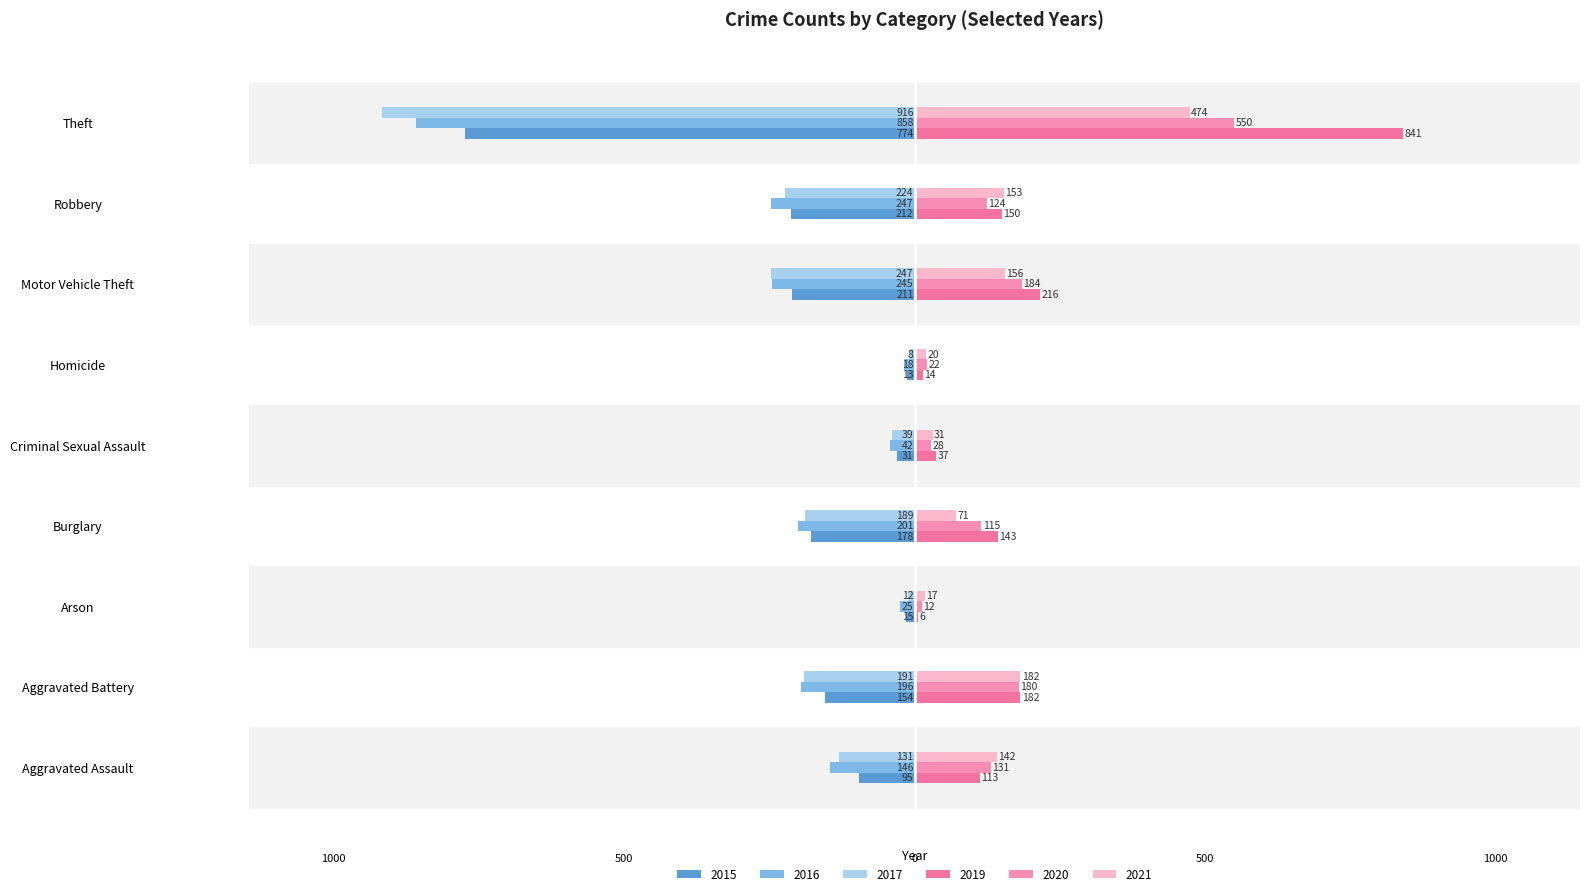

Reading left to right, list all the values displayed in this chart.

2015: -95	-154	-15	-178	-31	-13	-211	-212	-774
2016: -146	-196	-25	-201	-42	-18	-245	-247	-858
2017: -131	-191	-12	-189	-39	-8	-247	-224	-916
2019: 113	182	6	143	37	14	216	150	841
2020: 131	180	12	115	28	22	184	124	550
2021: 142	182	17	71	31	20	156	153	474